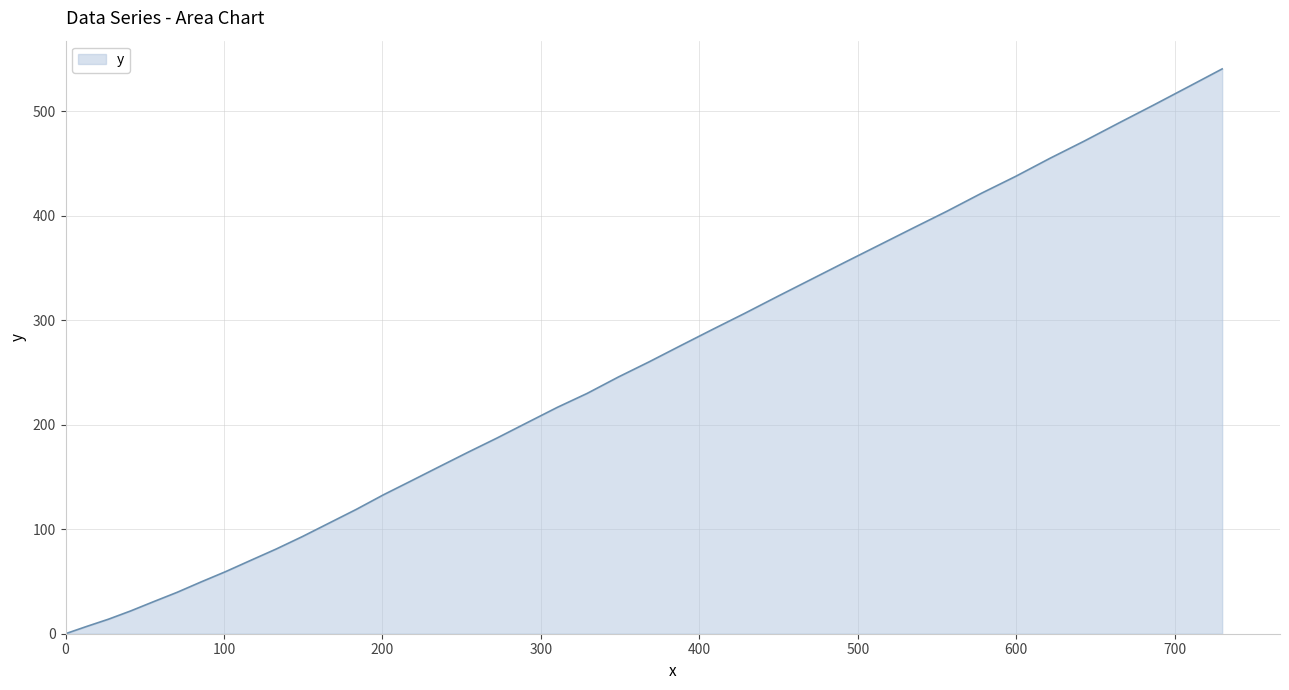

What is the average value?

238.6